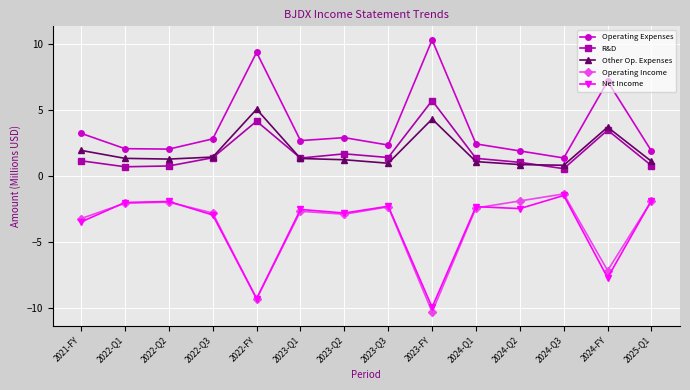

At which label is Net Income closest to -5?

2021-FY